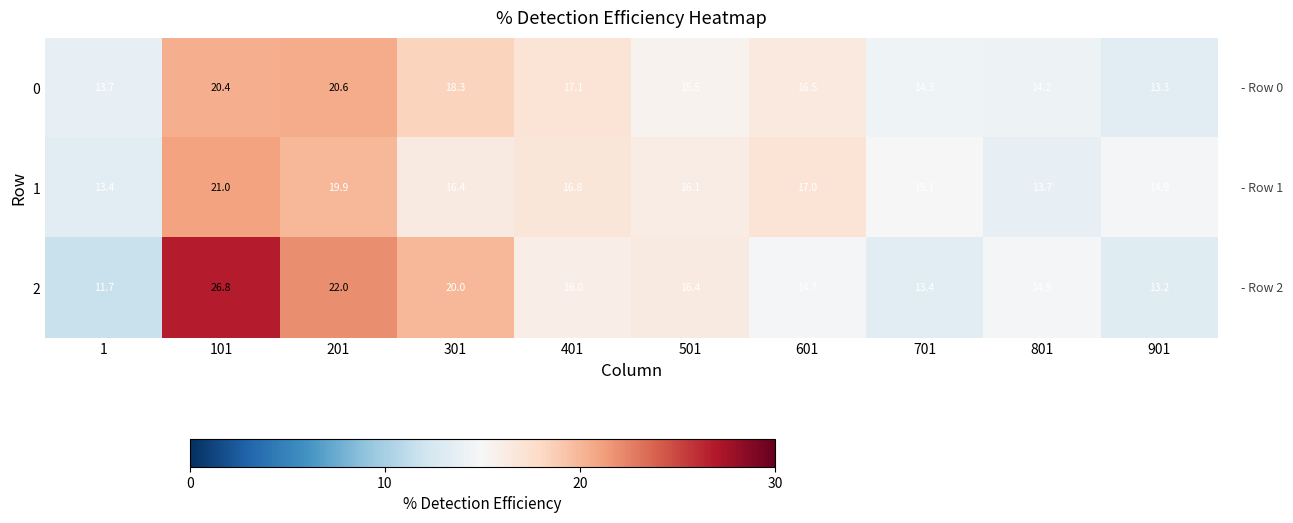

At which category is the sum across all series the highest?

101